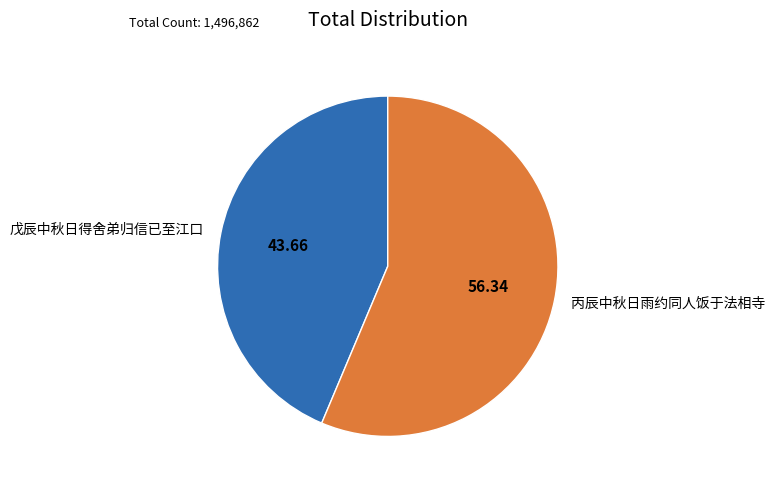

Rank the categories by value from highest to lowest.

丙辰中秋日雨约同人饭于法相寺, 戊辰中秋日得舍弟归信已至江口